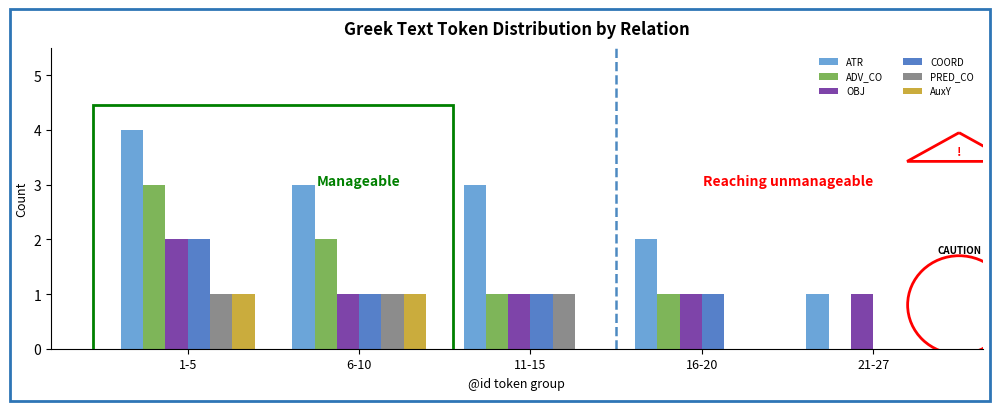

Reading left to right, transcribe all the data shown in this chart.

ATR: 1-5=4	6-10=3	11-15=3	16-20=2	21-27=1
ADV_CO: 1-5=3	6-10=2	11-15=1	16-20=1	21-27=0
OBJ: 1-5=2	6-10=1	11-15=1	16-20=1	21-27=1
COORD: 1-5=2	6-10=1	11-15=1	16-20=1	21-27=0
PRED_CO: 1-5=1	6-10=1	11-15=1	16-20=0	21-27=0
AuxY: 1-5=1	6-10=1	11-15=0	16-20=0	21-27=0